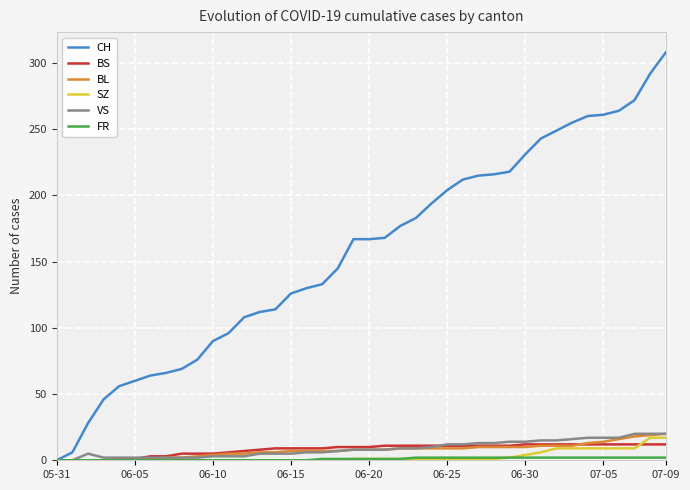

Which series has the largest total across all categories?

CH